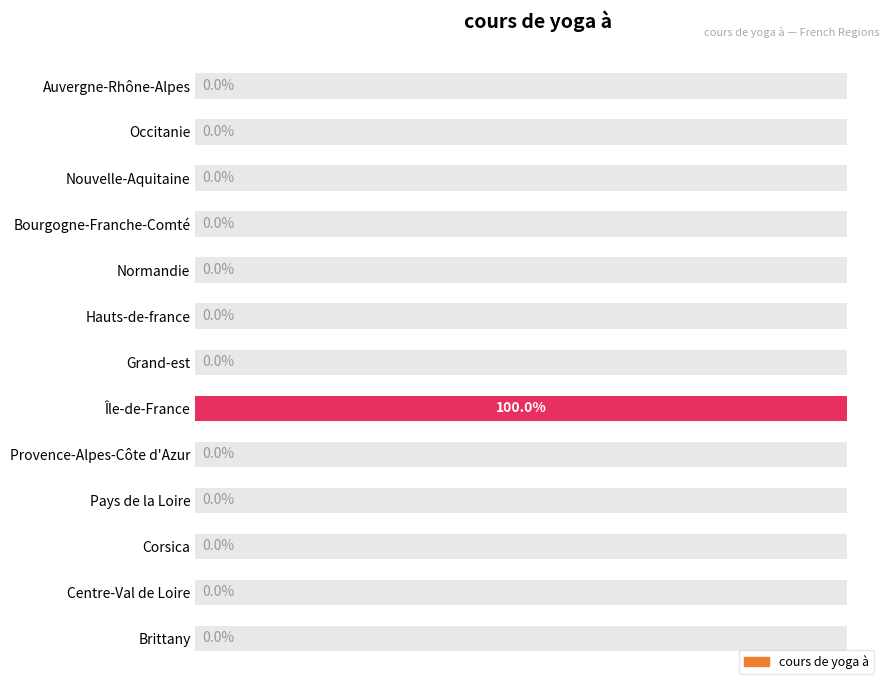

Are the bars horizontal?

Yes